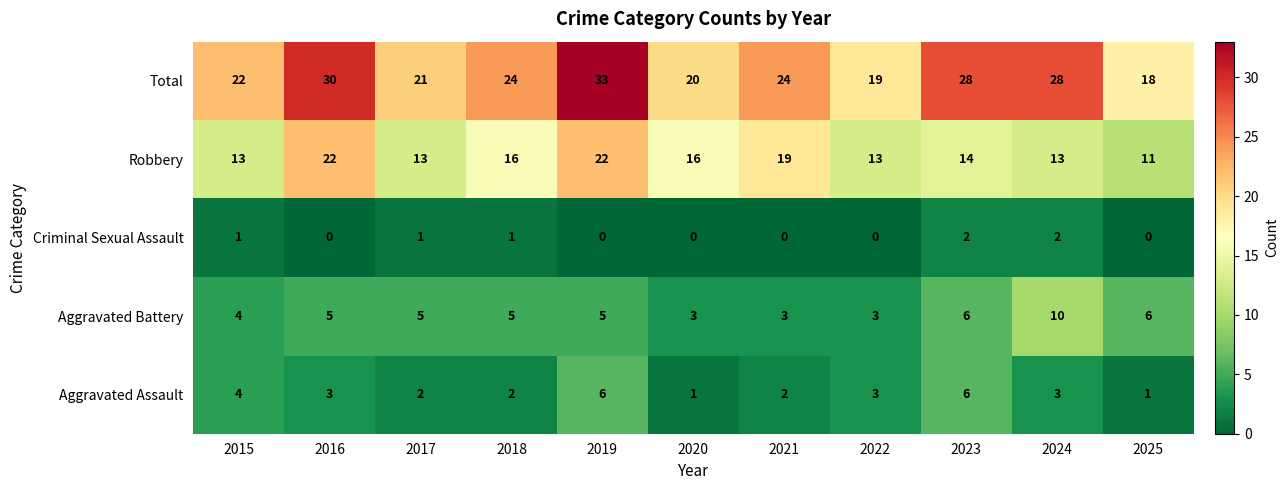

At how many categories does at least one series exceed 12?

11